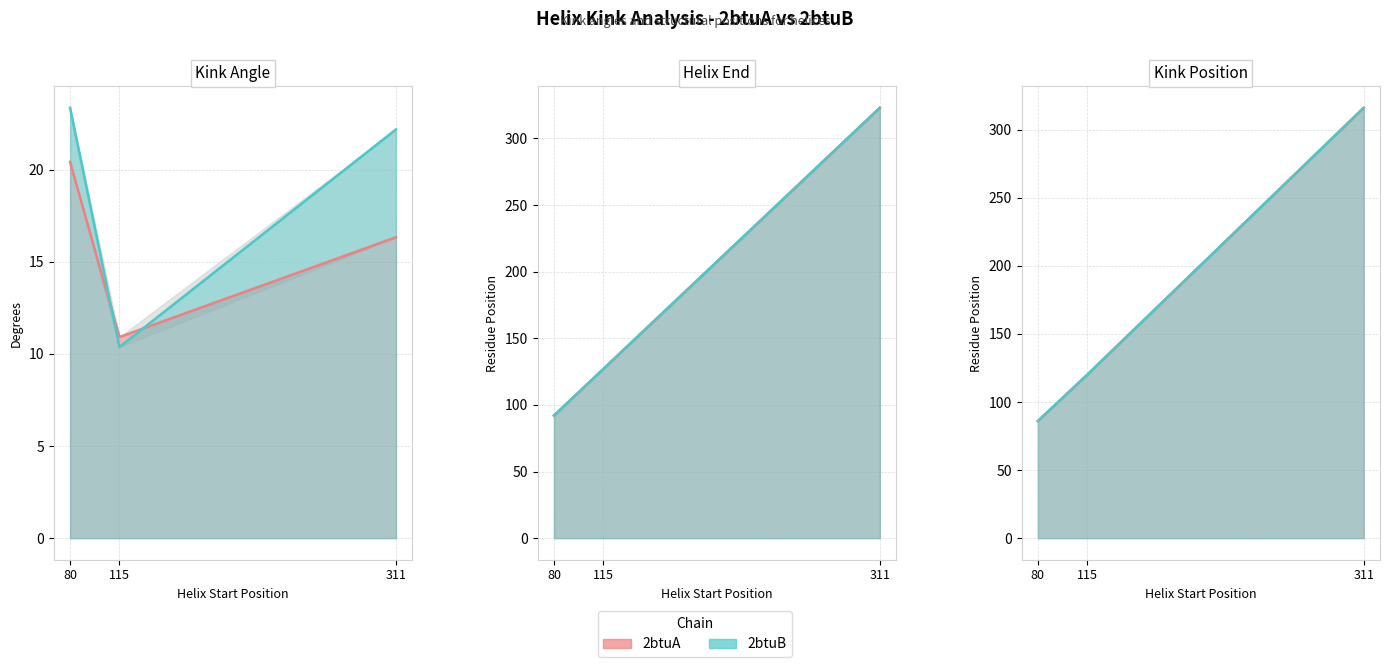

What is the greatest value displayed?

323.0